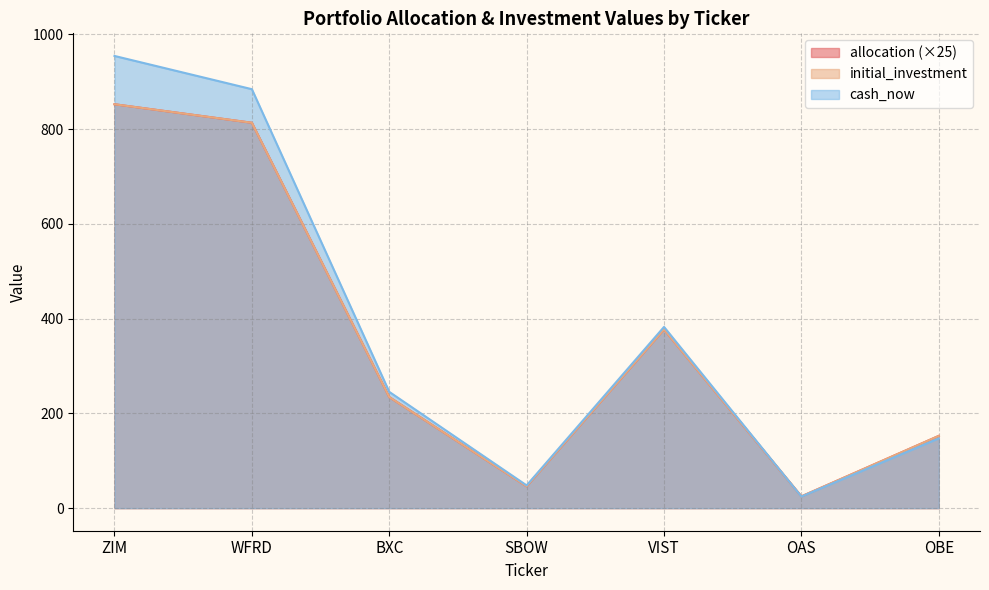

What is the sum of all cash_now values?

2685.3